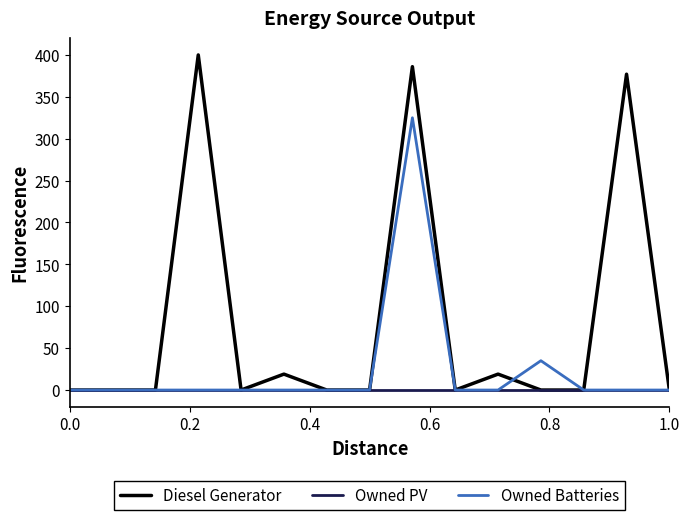

Which series has the largest total across all categories?

Diesel Generator